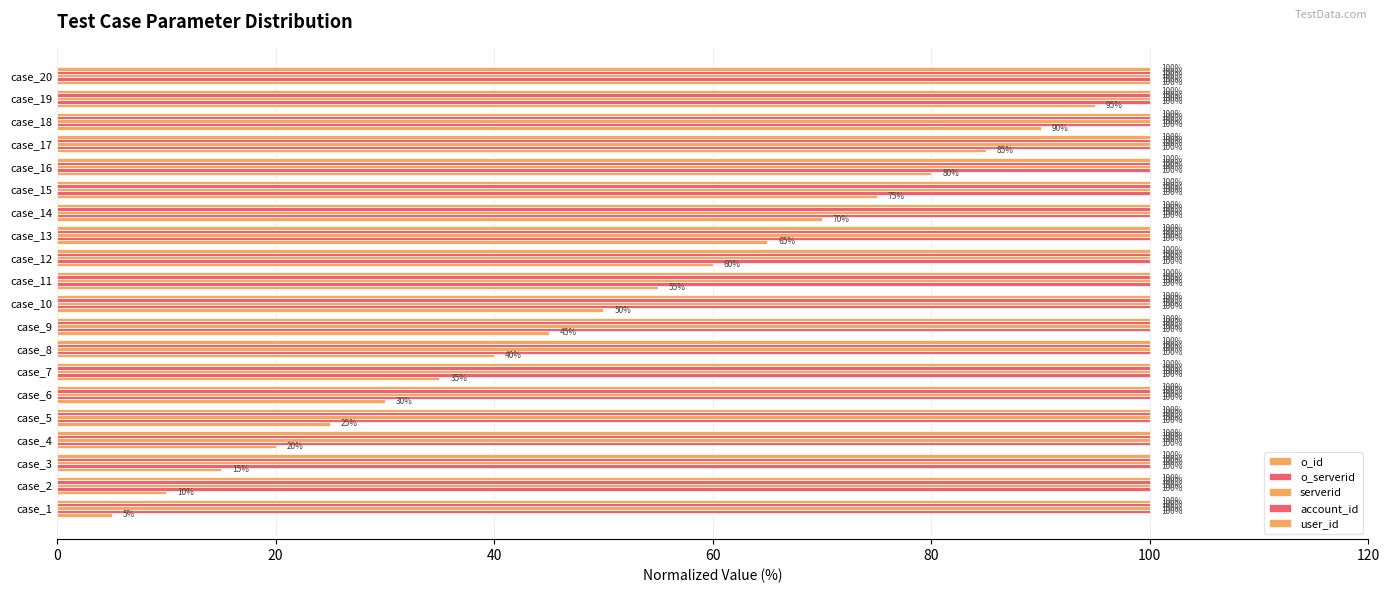

How many values in the o_id series are below 55?

10